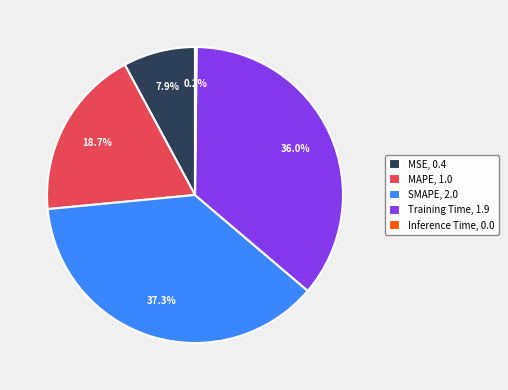

What percentage do MAPE, 1.0 and SMAPE, 2.0 together represent?

55.9%